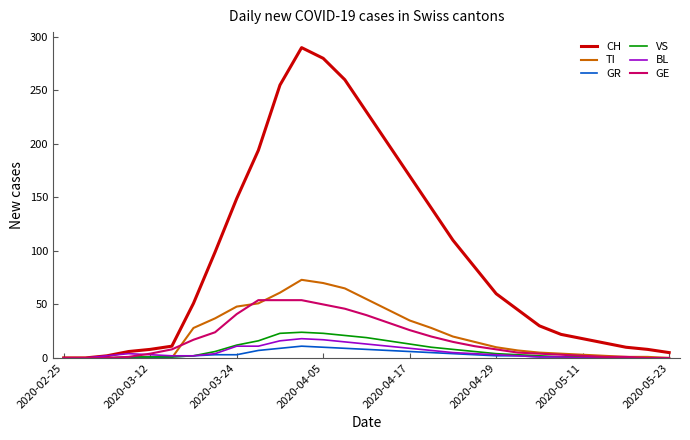

Which series has the widest spread of values?

CH